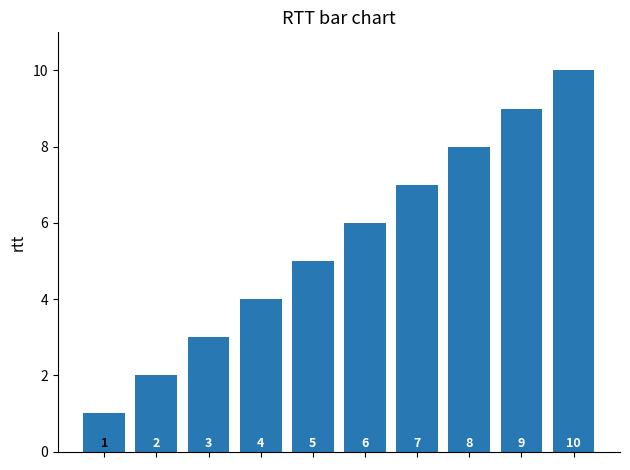

Reading left to right, what are all the values shown in this chart?

1	2	3	4	5	6	7	8	9	10